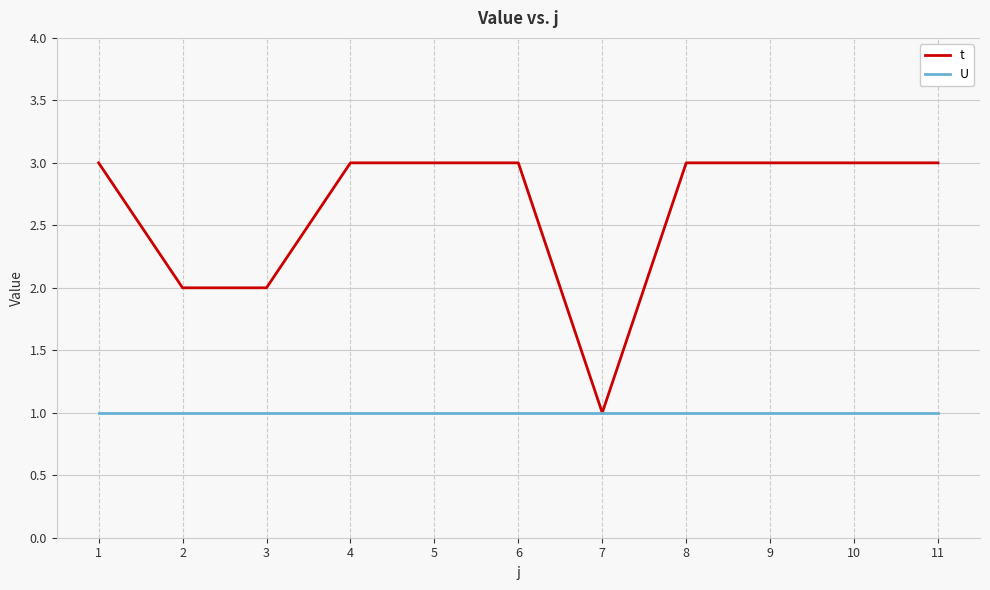

At which label does t reach its minimum?

7